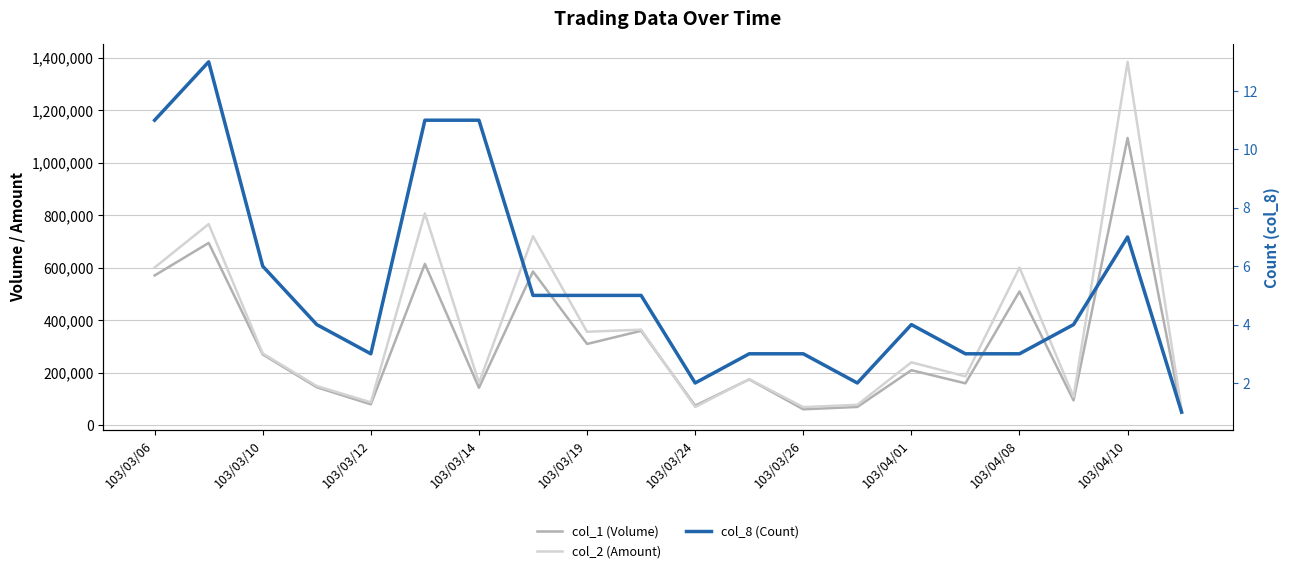

Rank the series by their maximum value, from lowest to highest.

col_8 (Count), col_1 (Volume), col_2 (Amount)